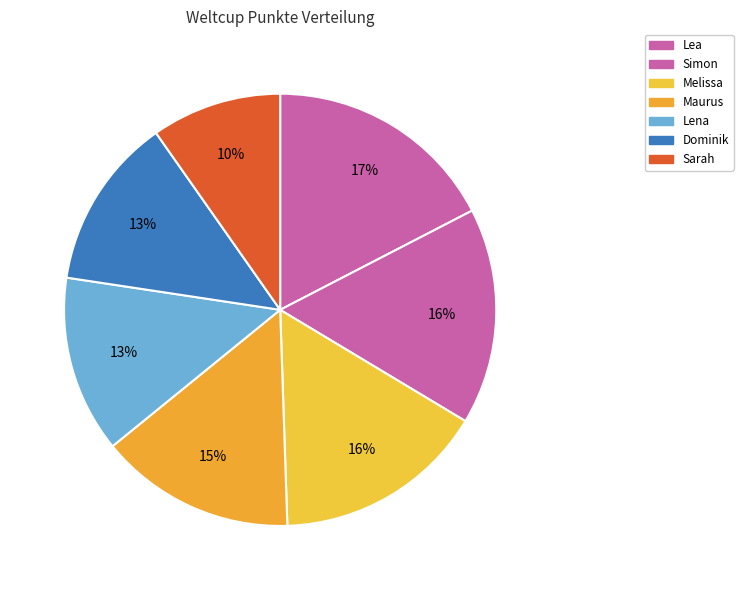

To the nearest percent, what is the average slice percentage?

14%